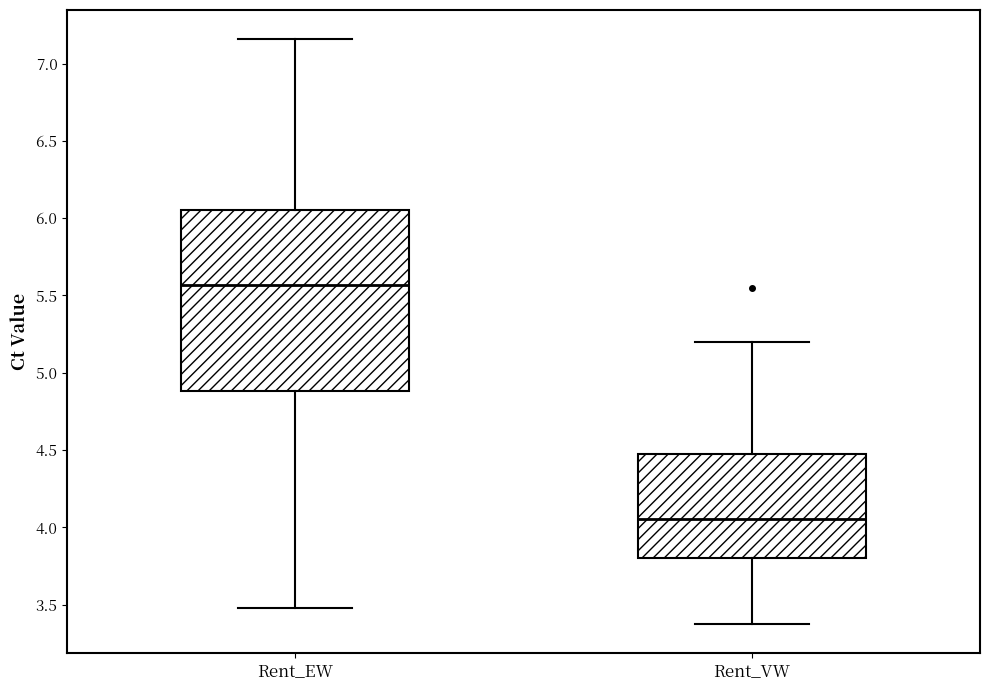

Where does the lower whisker of the box for Rent_VW end on the y-axis? The values are not printed on the chart, so give them approximately, as read against the axis.

3.40